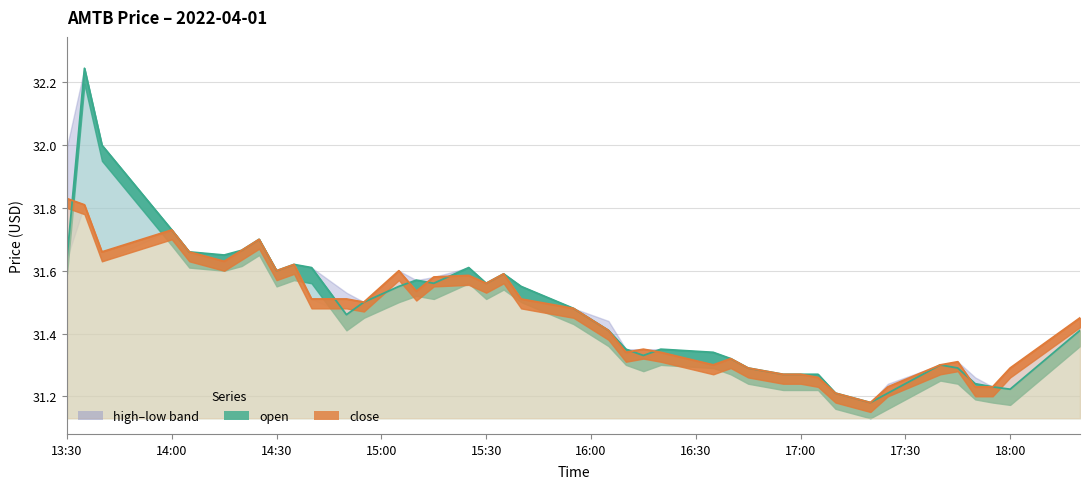

What is the sum of the open values at 2022-04-01 13:40:00 and 2022-04-01 16:55:00?

63.3